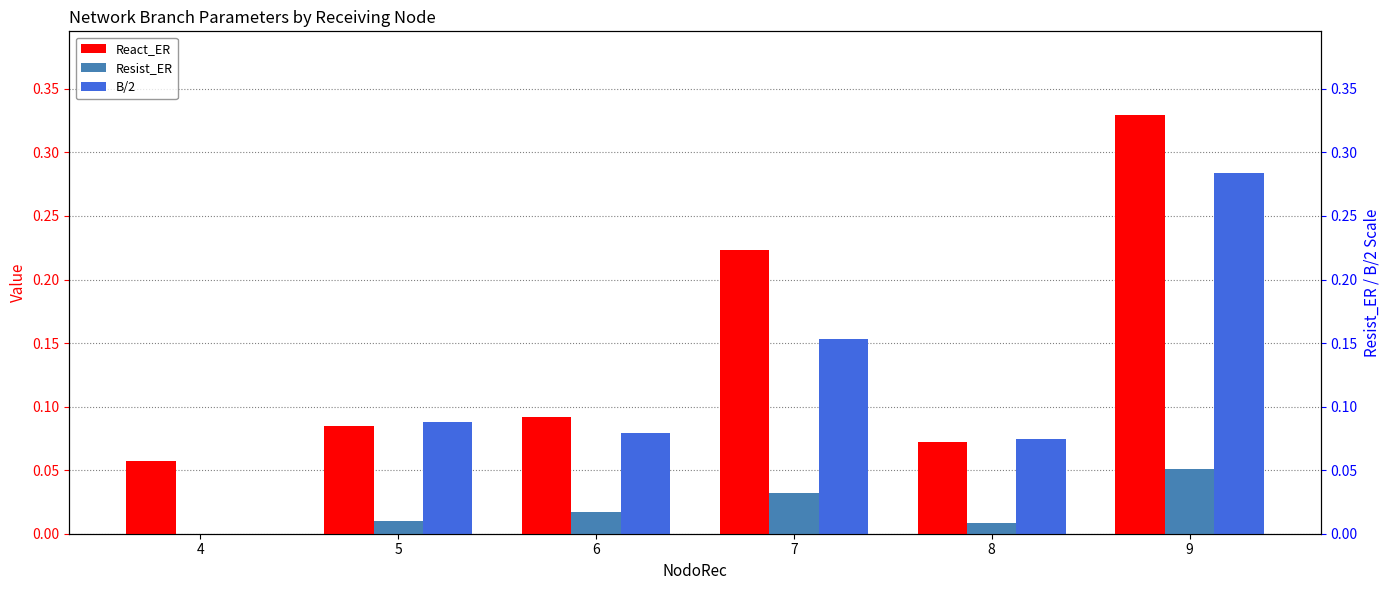

What is the value of the React_ER bar at the 3rd from the left?

0.1